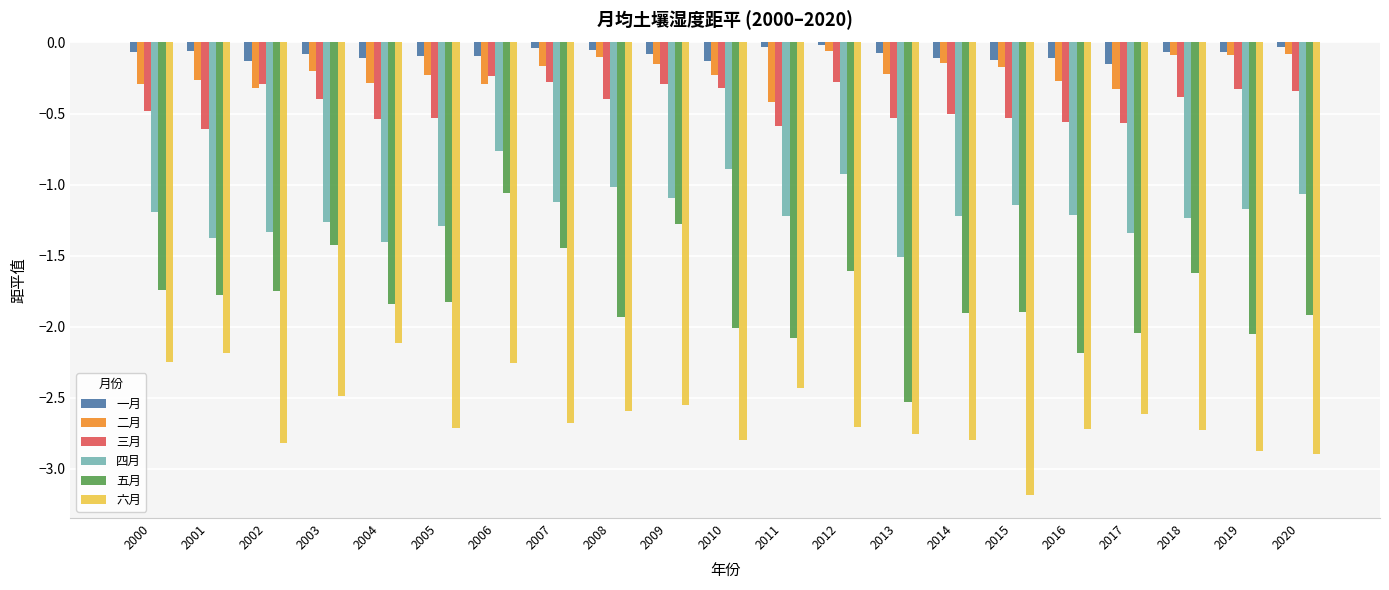

What is the difference between the maximum and minimum values in the 四月 series?

0.7